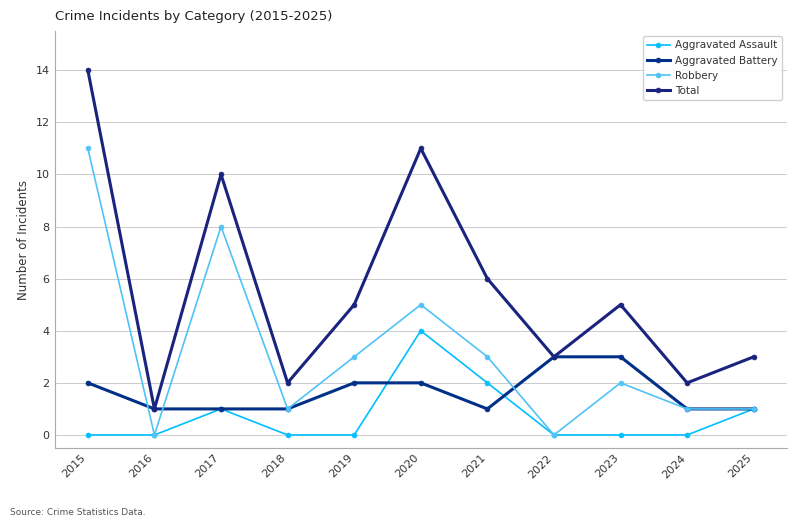

List the labels in order of Robbery value, largest first.

2015, 2017, 2020, 2019, 2021, 2023, 2018, 2024, 2025, 2016, 2022